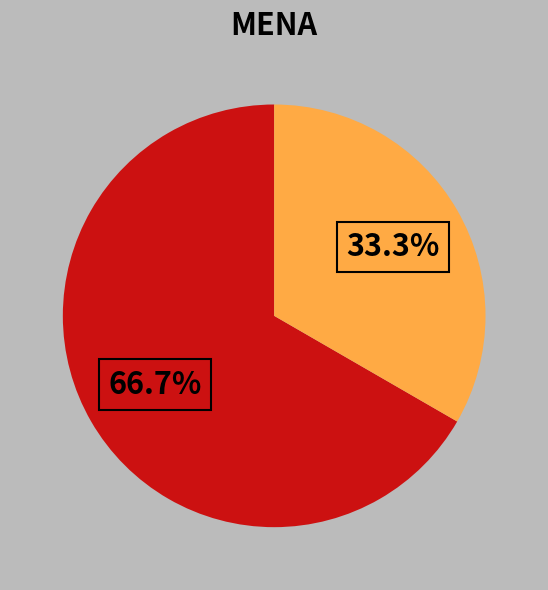

Does any single category account for the majority?

Yes